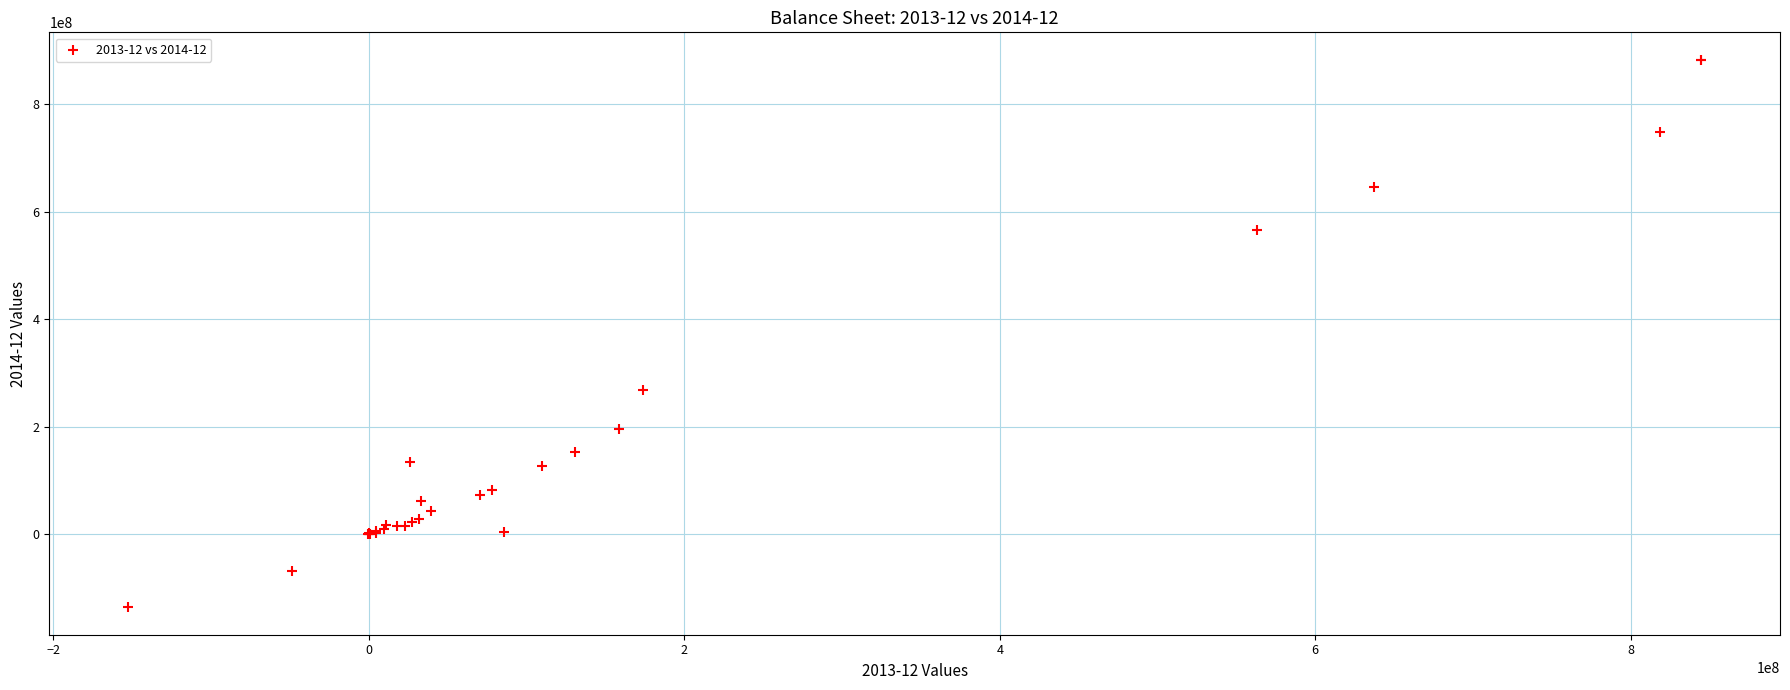

What Y value in the scatter plot is closest to 373365000?

269063000